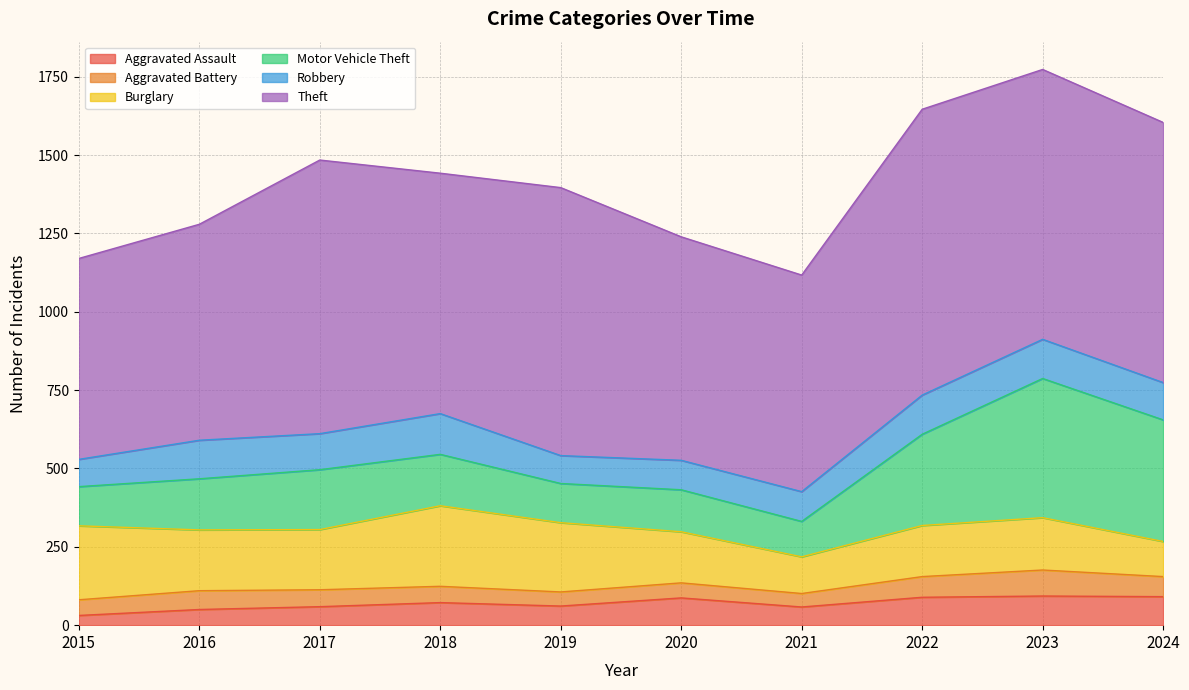

Is the value of Motor Vehicle Theft at 2018 greater than the value of Theft at 2019?

No